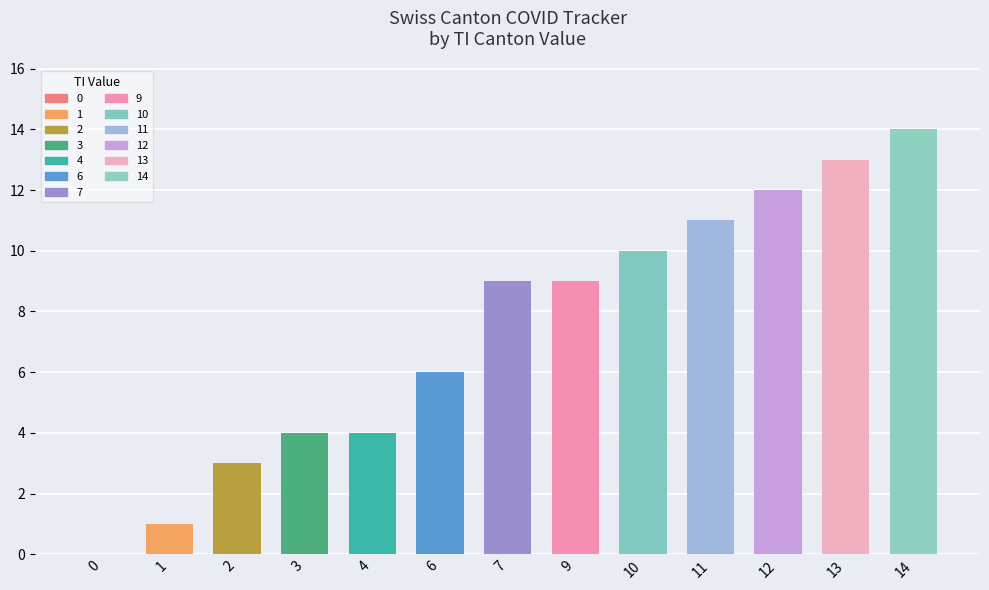

Approximately how many times larger is the value at 10 compared to 13?

0.8